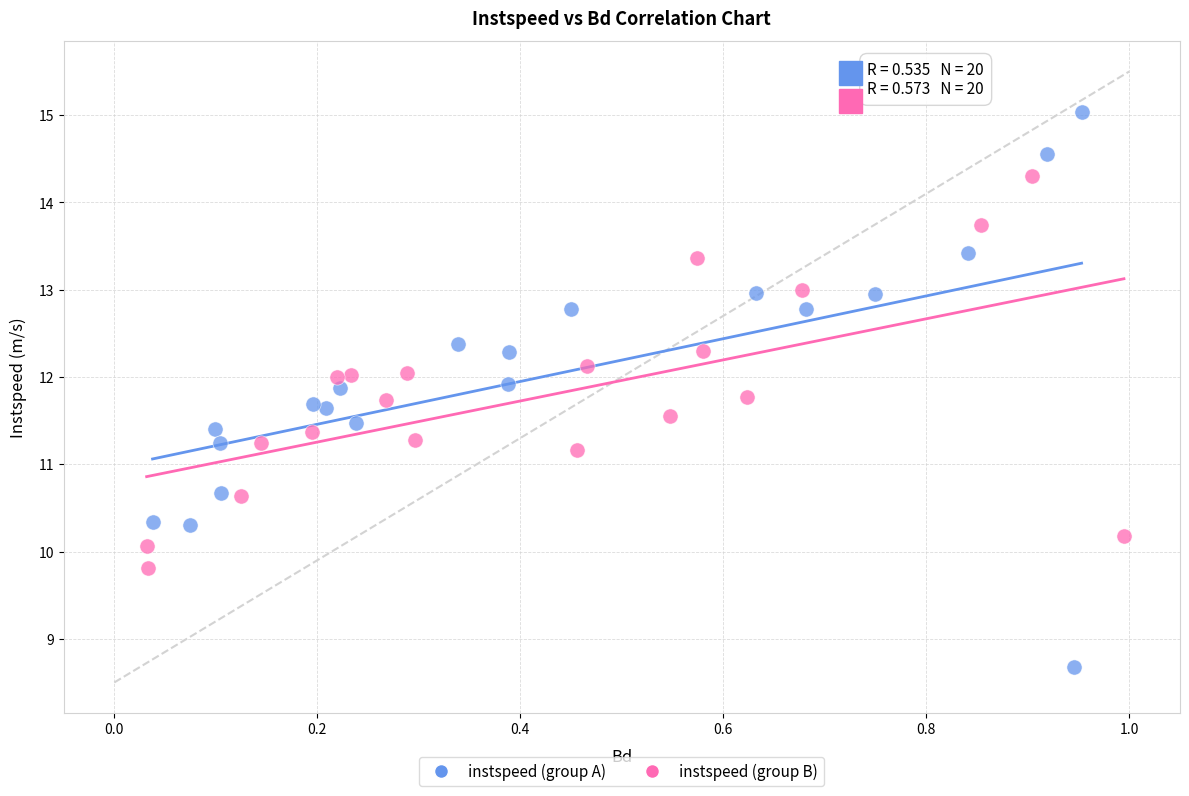

Which series contains the lowest Y value?

instspeed (group A)